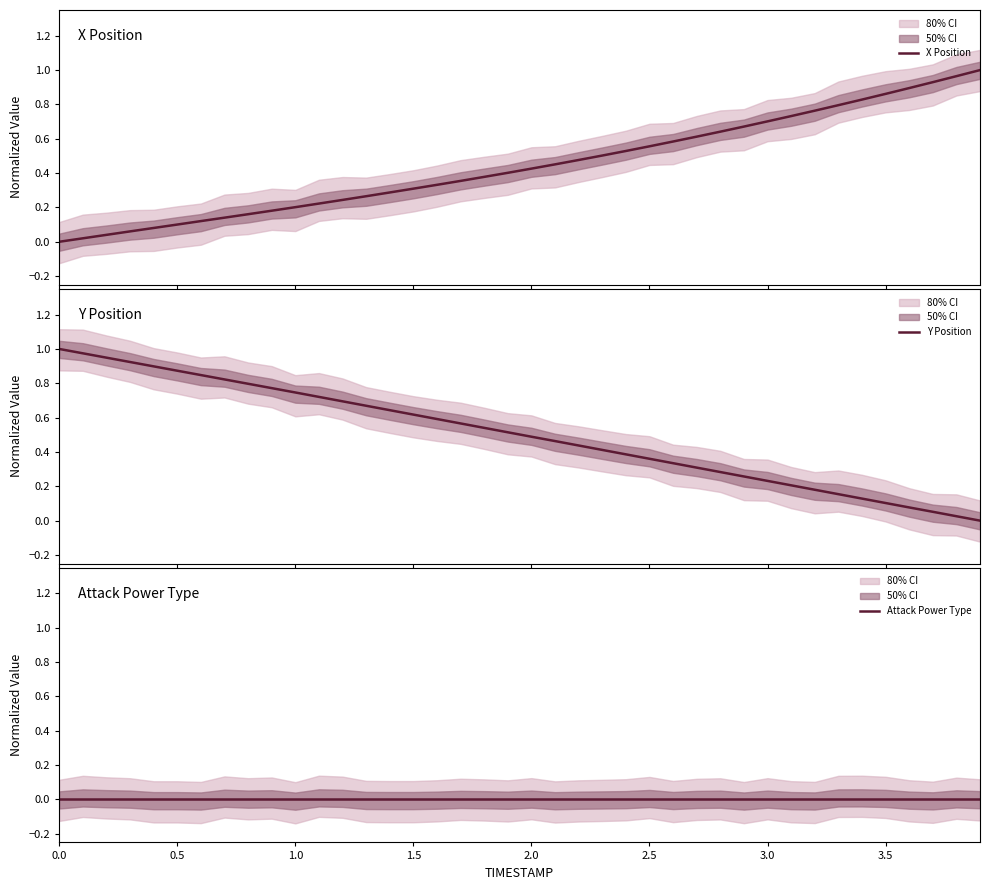

True or false: X Position and Attack Power Type intersect in this chart.

False